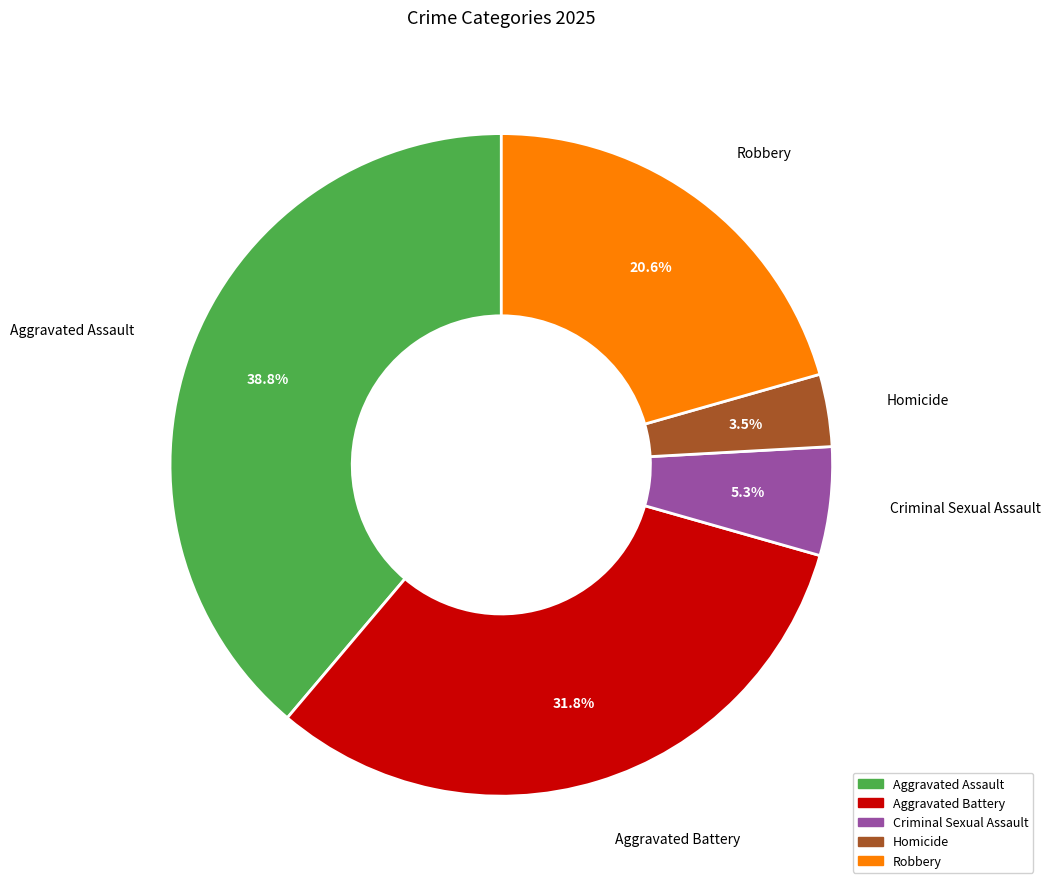

Which slice is the smallest?

Homicide